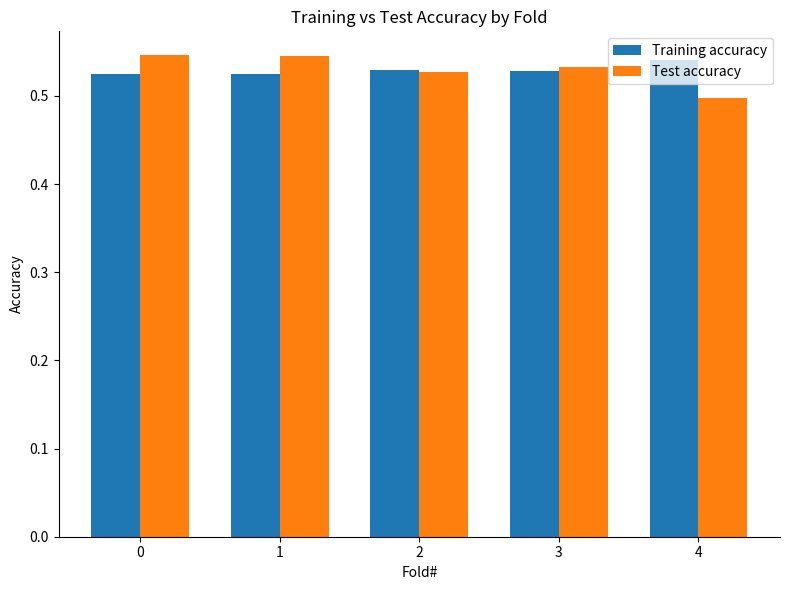

How many bars are there in total?

10